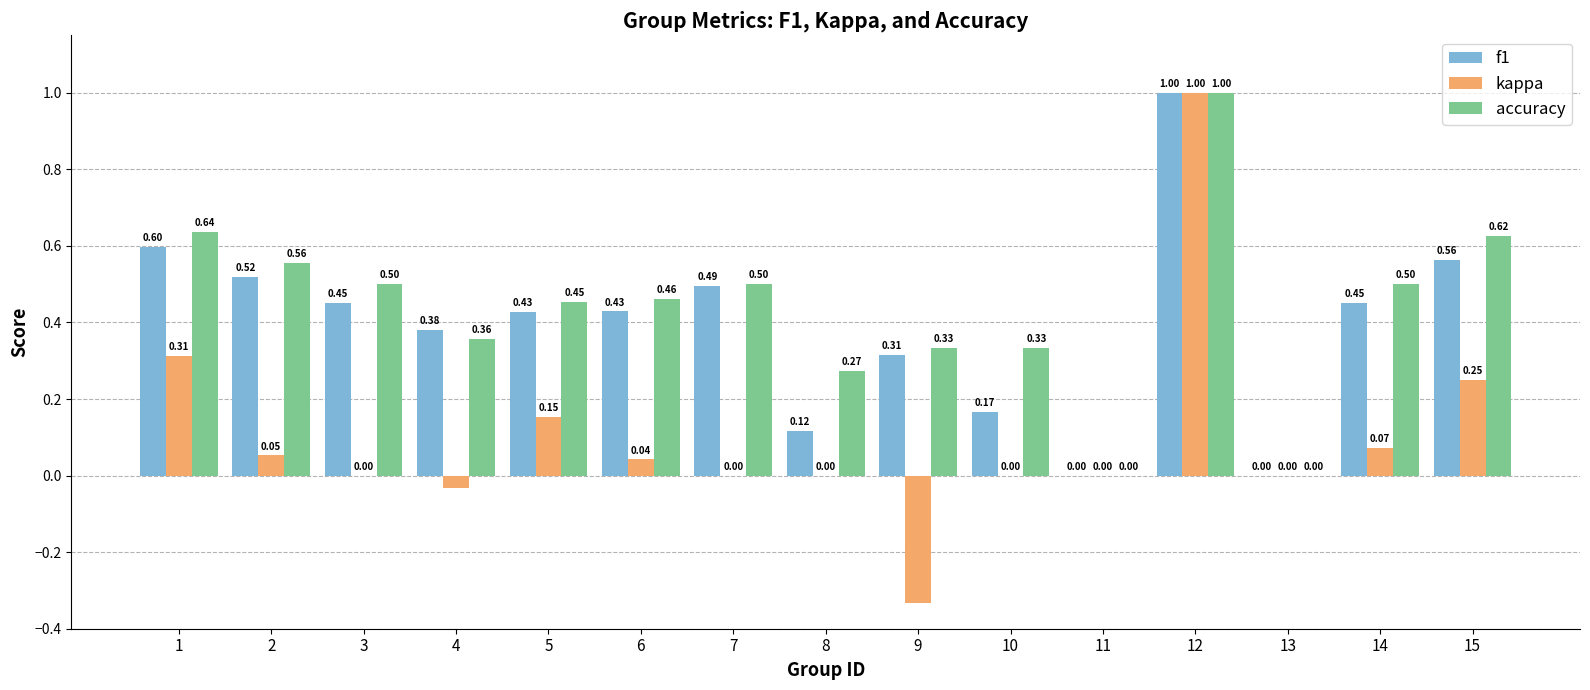

Which series changed the most between 8 and 9?

kappa